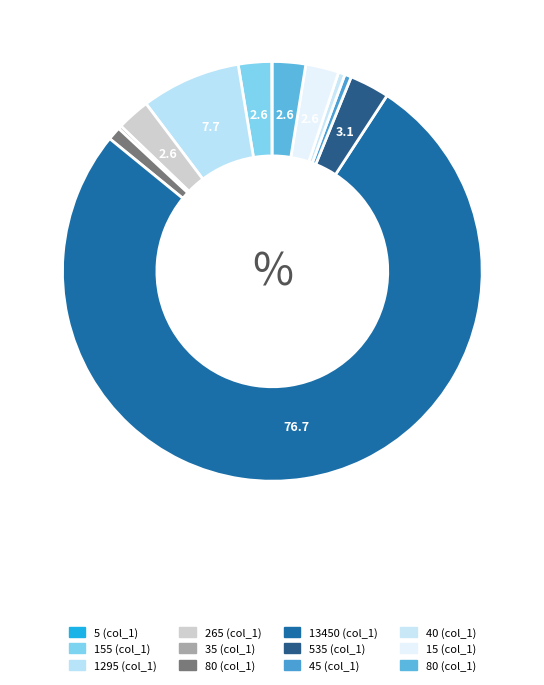

To the nearest percent, what is the difference between the largest and smallest slice percentages?

77%